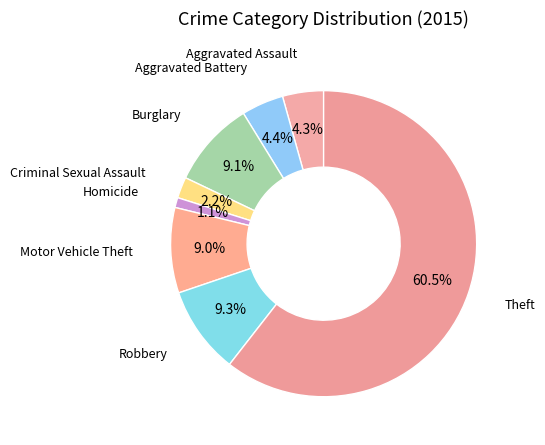

How many slices are in this pie chart?

8